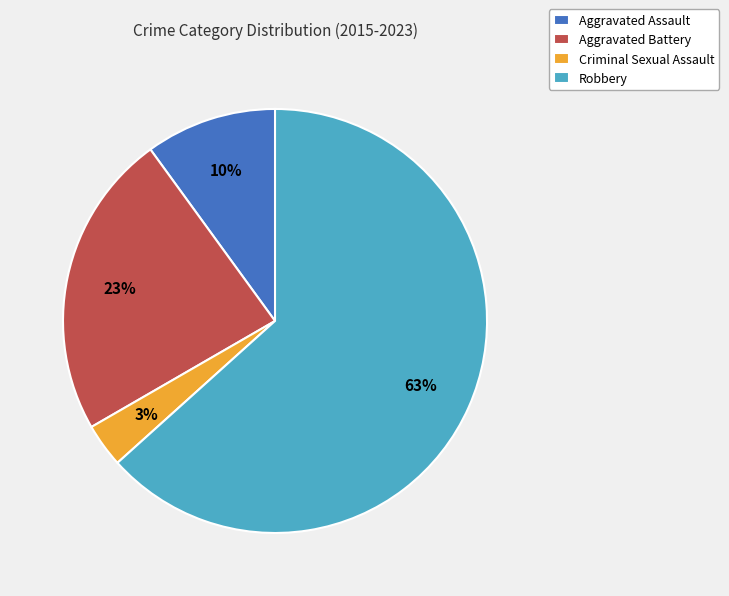

Count the number of slices in the pie.

4